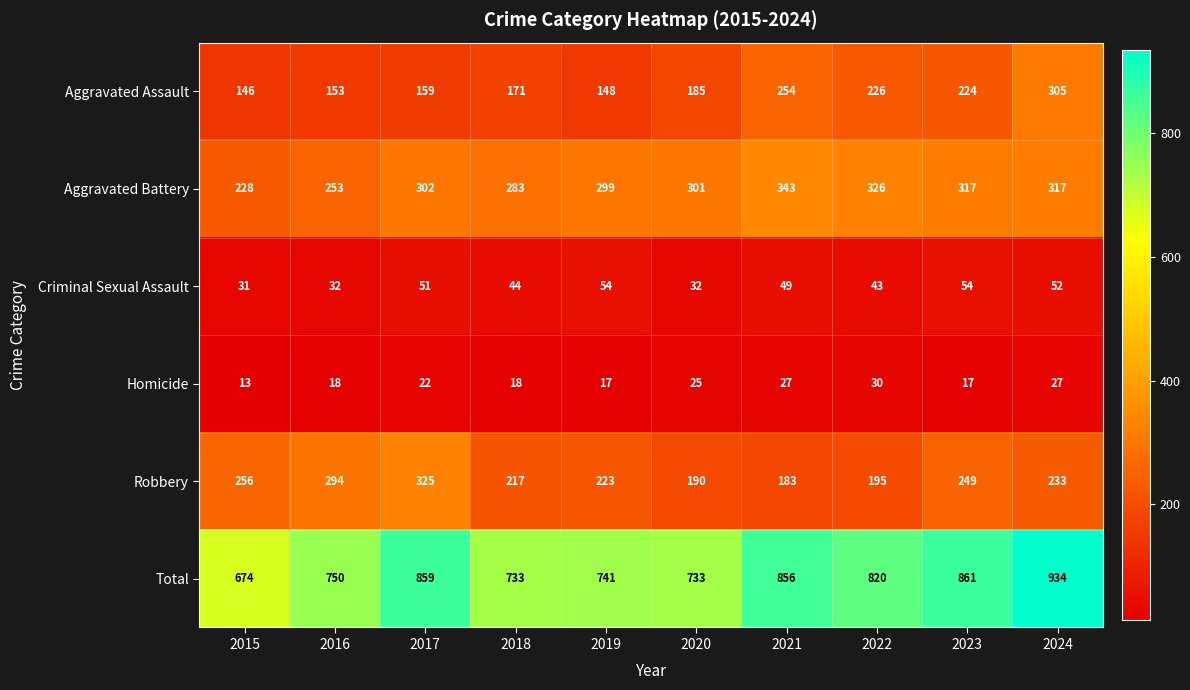

What value does the Aggravated Battery series have at 2024?

317